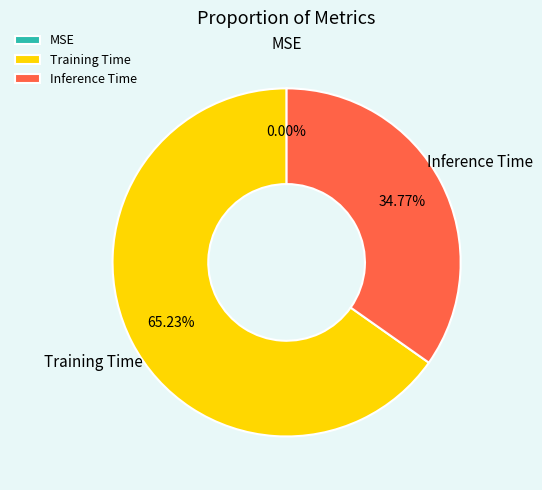

Is it true that Inference Time is 35% of the pie?

True